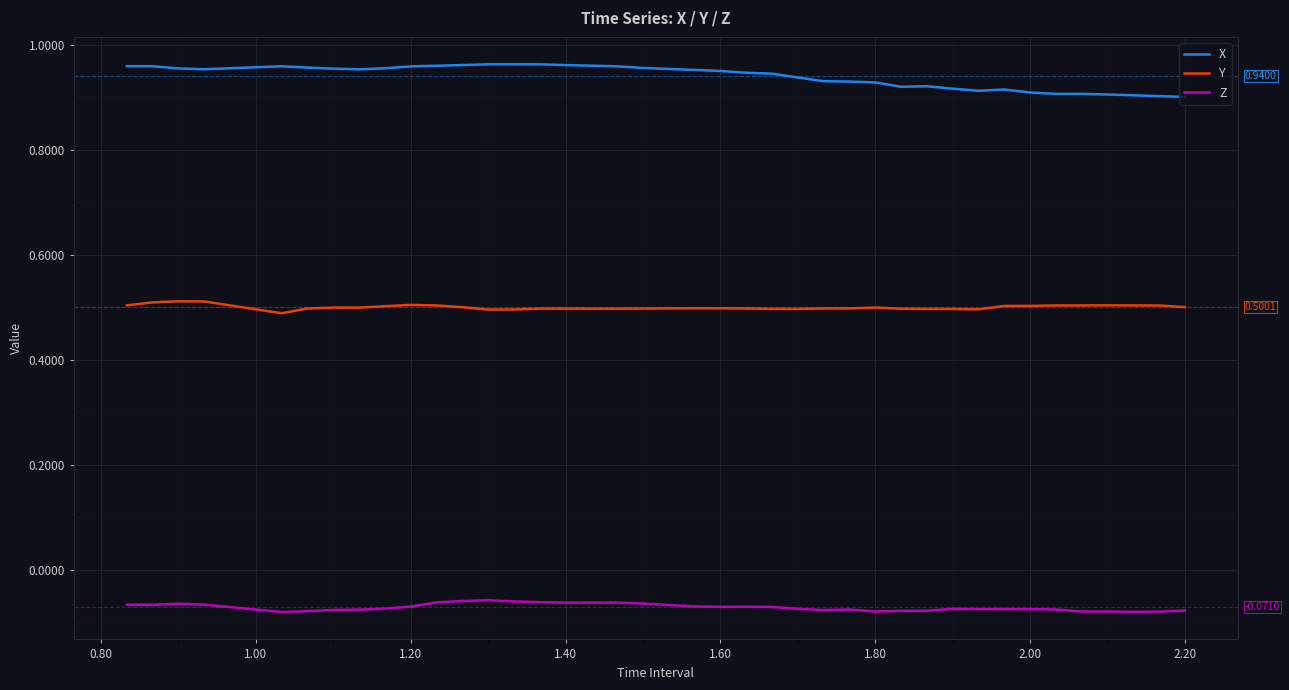

How many categories are shown in the chart?

40